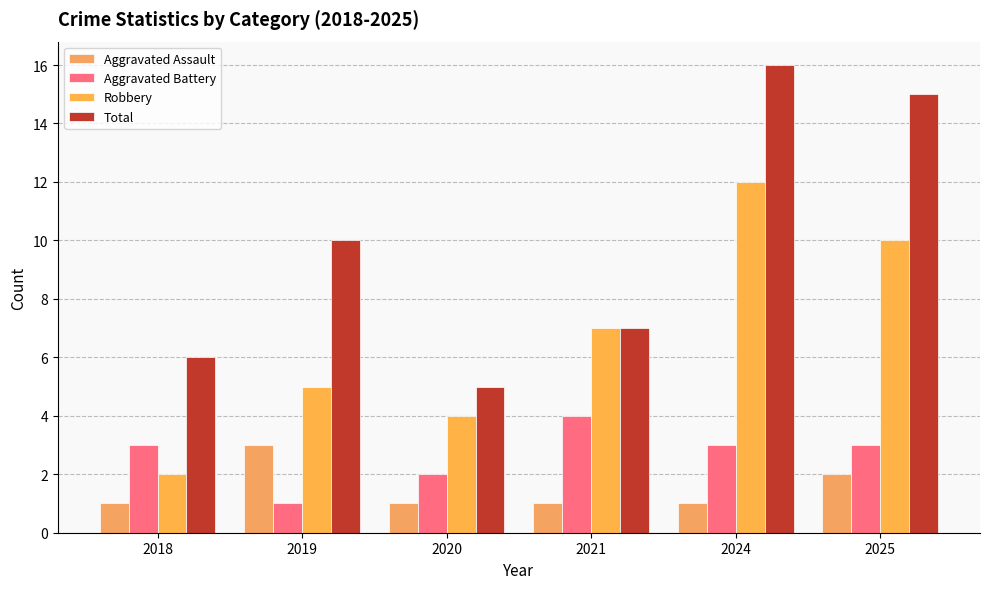

True or false: Aggravated Assault has a value of 3 at 2019.

True